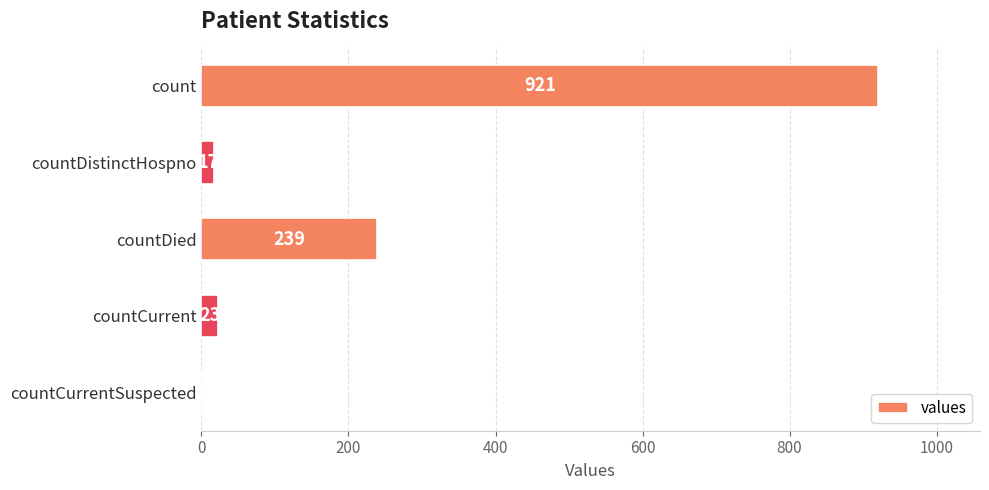

What is the sum of all values?

1200